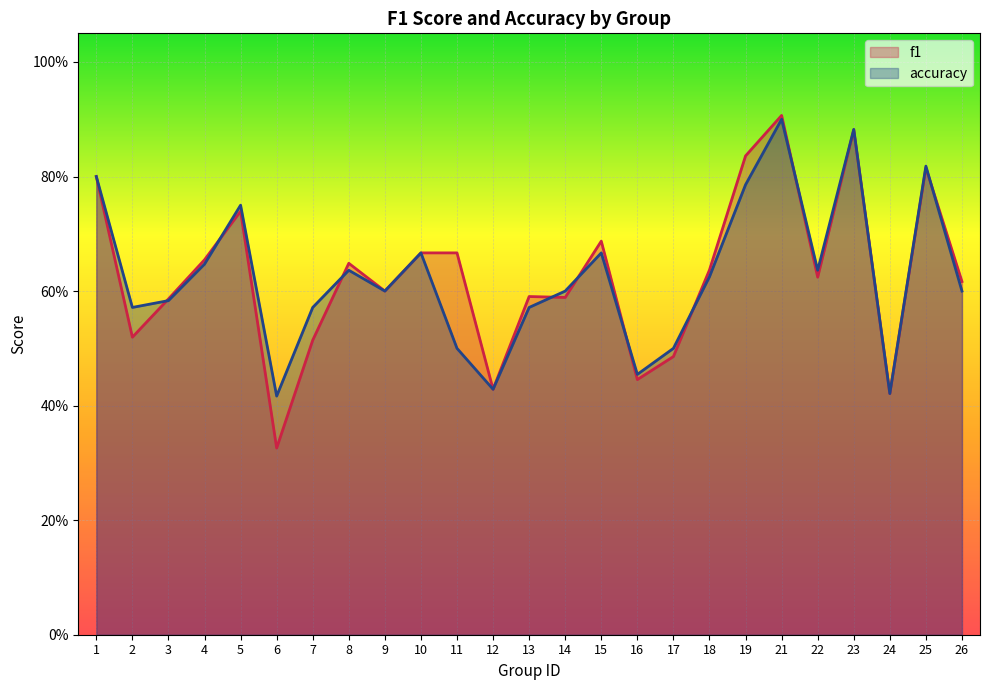

What is the smallest value displayed?

0.3